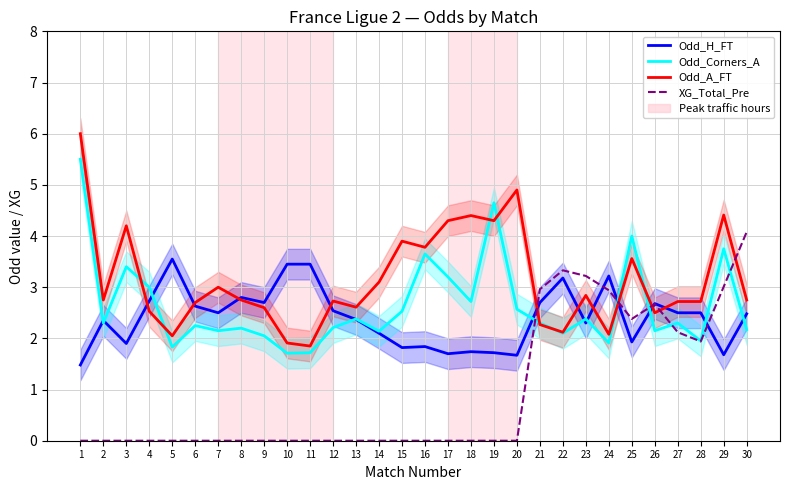

List the labels in order of Odd_Corners_A value, smallest first.

10, 11, 5, 24, 28, 9, 22, 14, 7, 26, 30, 8, 12, 6, 2, 21, 27, 13, 23, 15, 20, 18, 4, 17, 3, 16, 29, 25, 19, 1